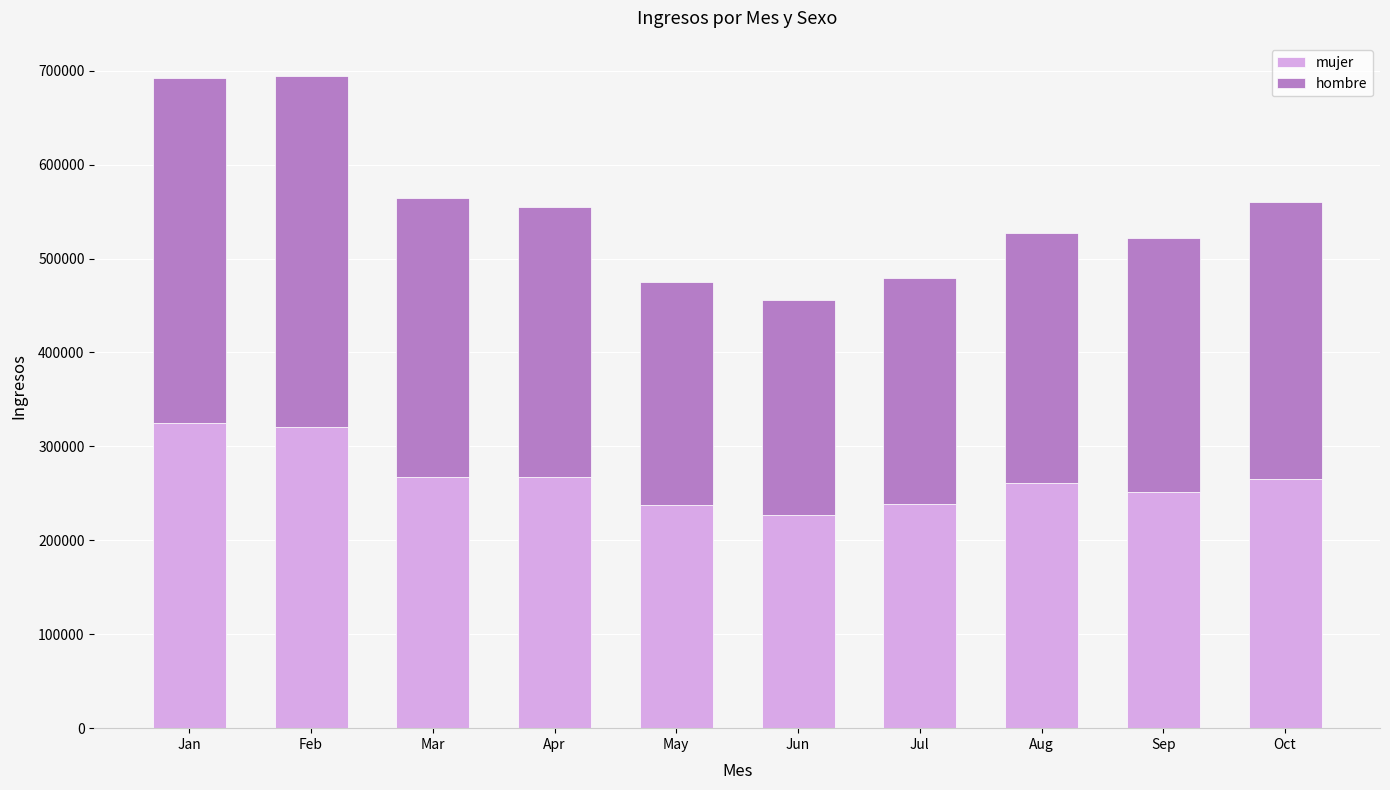

What is the total value across all series at Sep?

522303.9